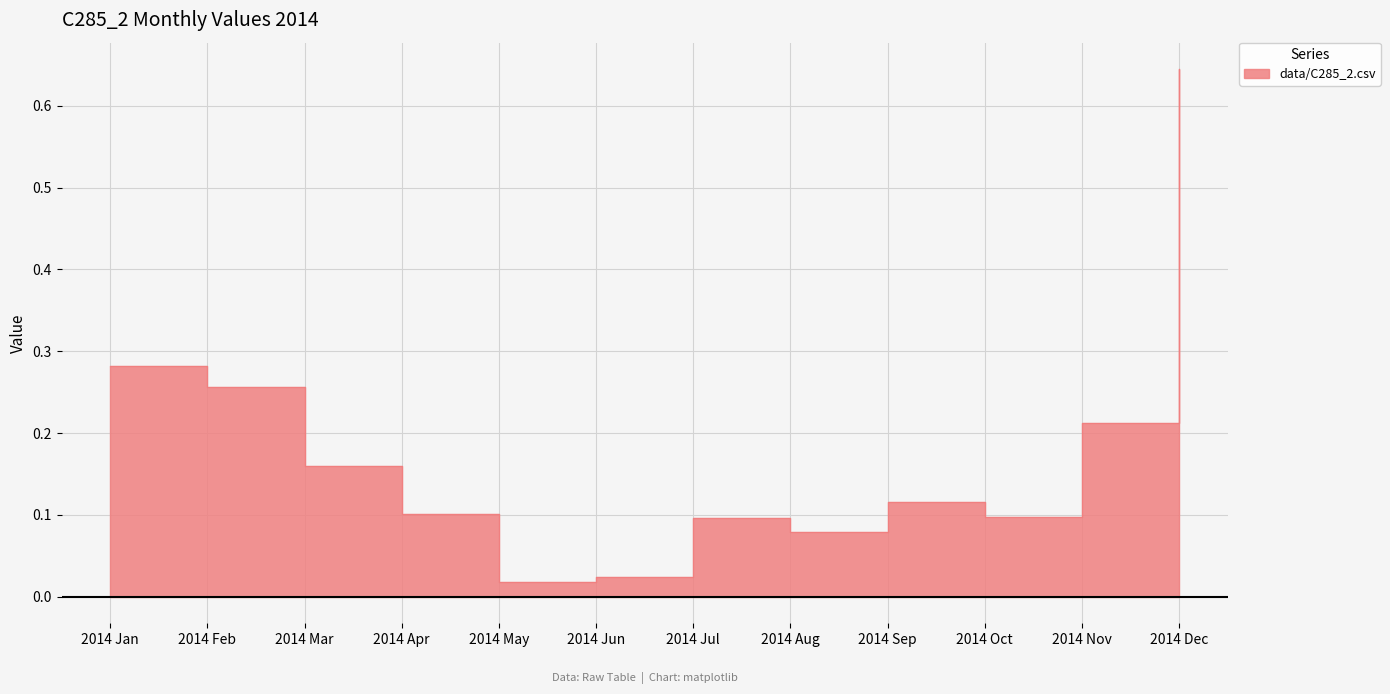

True or false: the data shows 0.1 at 2014 Aug.

True